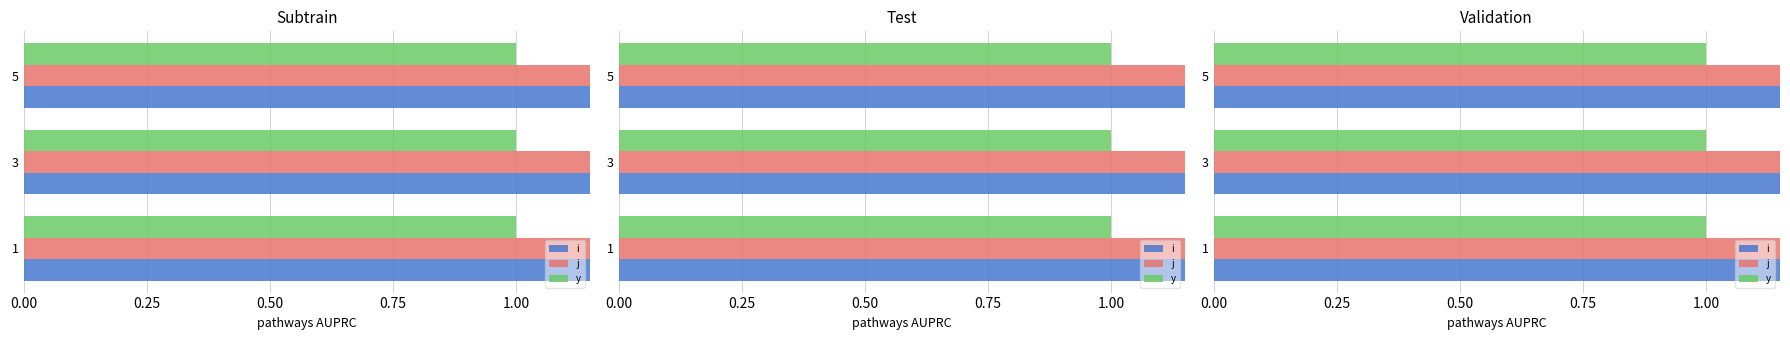

List the series in order of their overall mean, lowest first.

y, i, j